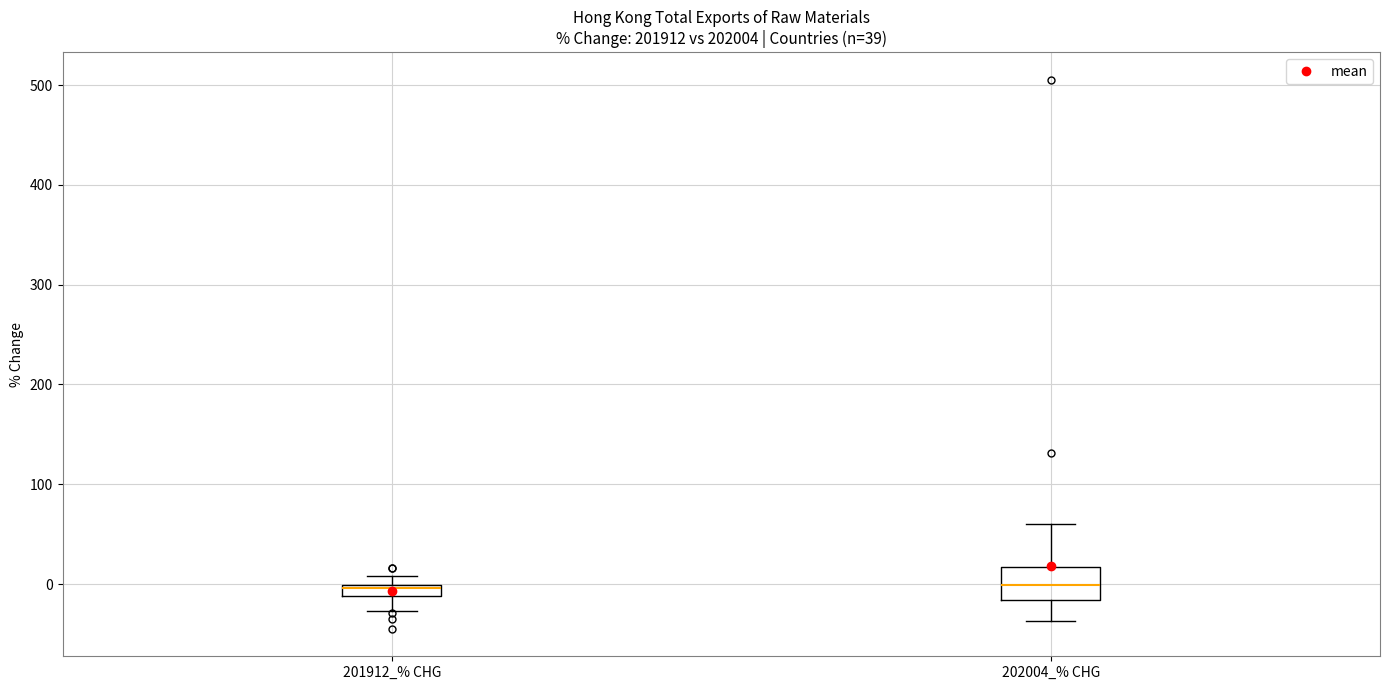

Comparing the boxes themselves (not the whiskers), which one is the tallest?

202004_% CHG